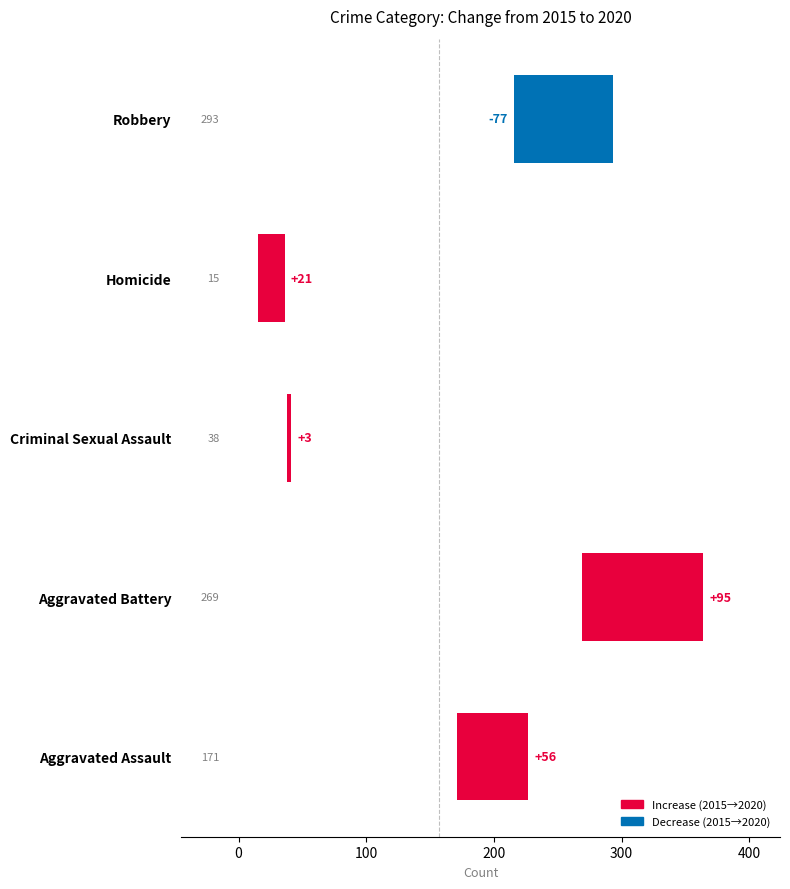

What is the difference between the values at Robbery and Criminal Sexual Assault?

80